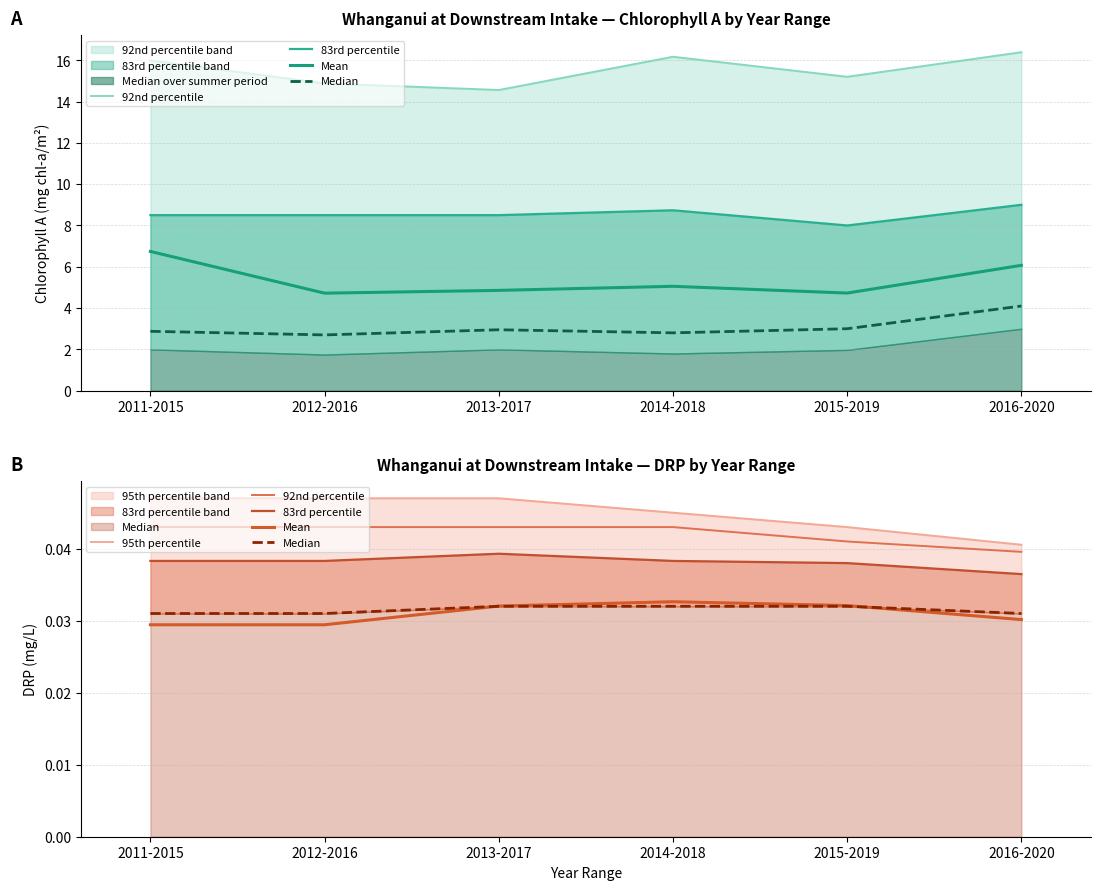

Which series changed the most between 2011-2015 and 2014-2018?

Mean